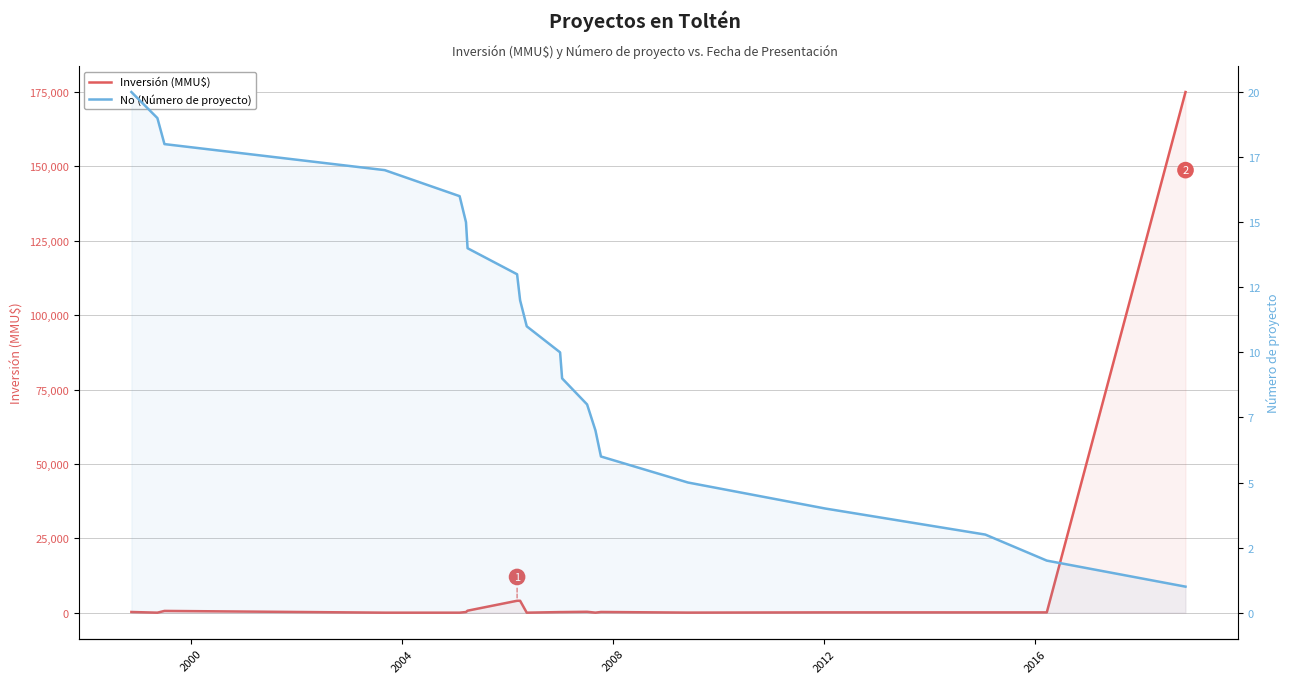

Rank the series by their average value, from lowest to highest.

No (Número de proyecto), Inversión (MMU$)